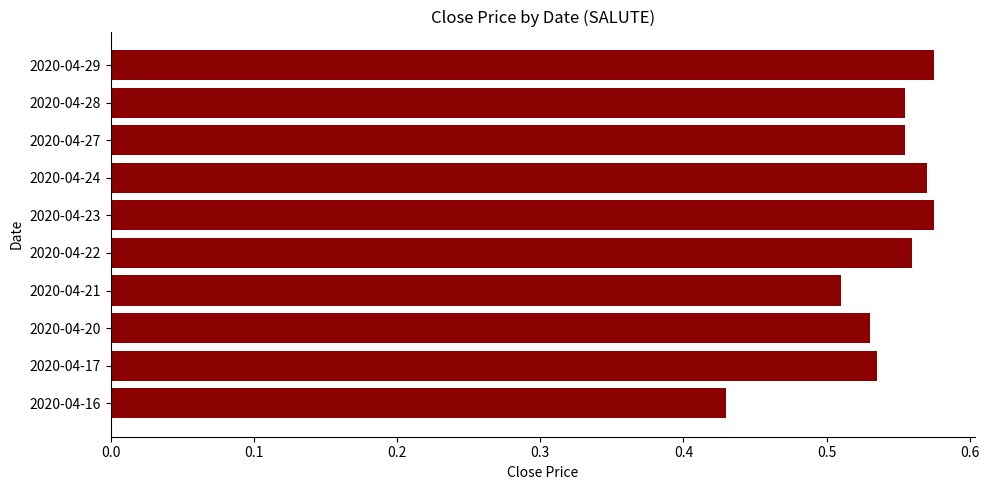

How many series are shown in this chart?

1